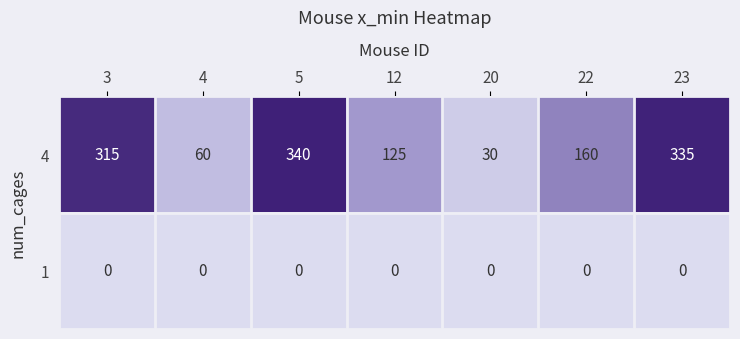

At how many categories does at least one series exceed 254?

3